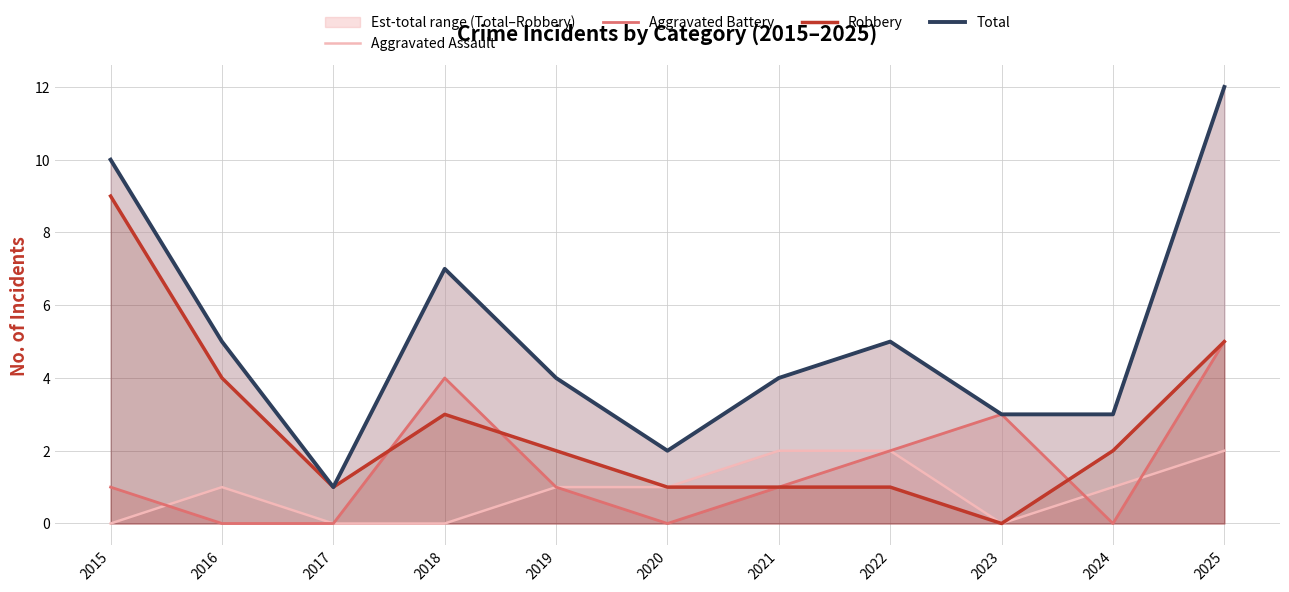

Reading left to right, list all the values displayed in this chart.

Aggravated Assault: 2015=0	2016=1	2017=0	2018=0	2019=1	2020=1	2021=2	2022=2	2023=0	2024=1	2025=2
Aggravated Battery: 2015=1	2016=0	2017=0	2018=4	2019=1	2020=0	2021=1	2022=2	2023=3	2024=0	2025=5
Robbery: 2015=9	2016=4	2017=1	2018=3	2019=2	2020=1	2021=1	2022=1	2023=0	2024=2	2025=5
Total: 2015=10	2016=5	2017=1	2018=7	2019=4	2020=2	2021=4	2022=5	2023=3	2024=3	2025=12